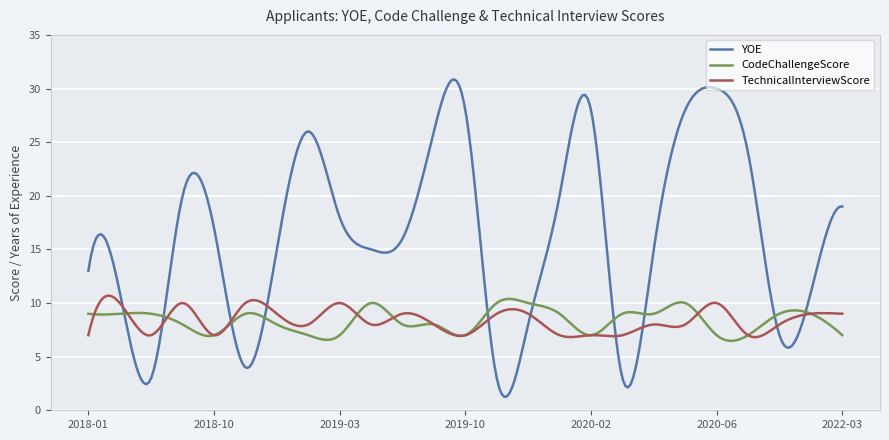

Does the chart have visible grid lines?

Yes